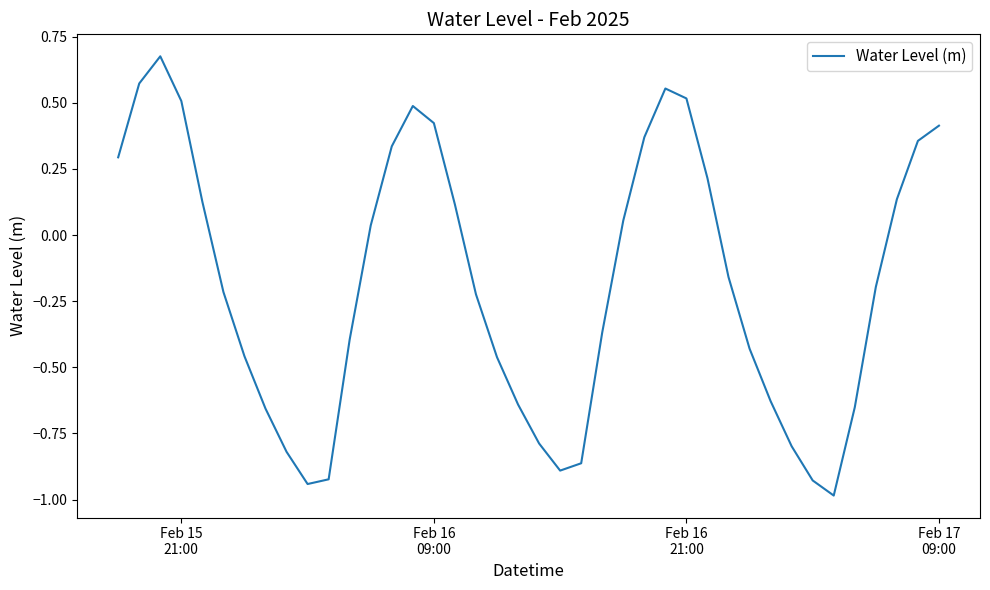

How many values are below zero?

22